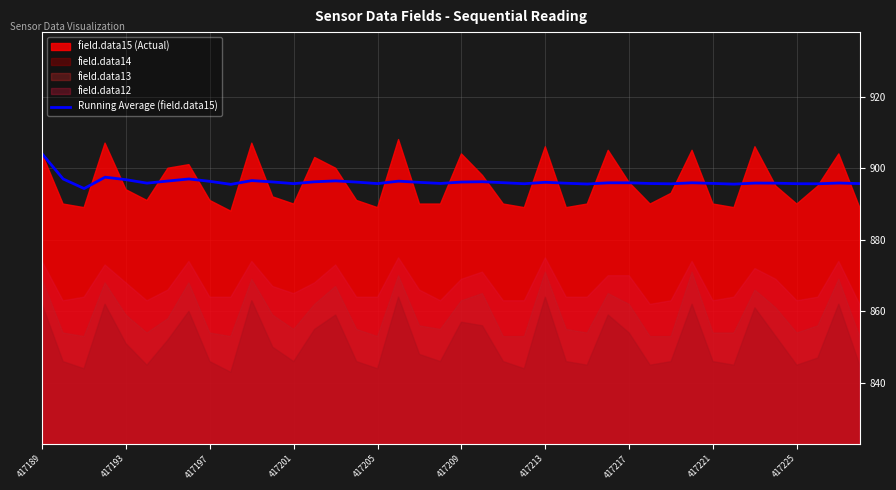

True or false: there are more than 0 points higher than both neighbors.

True